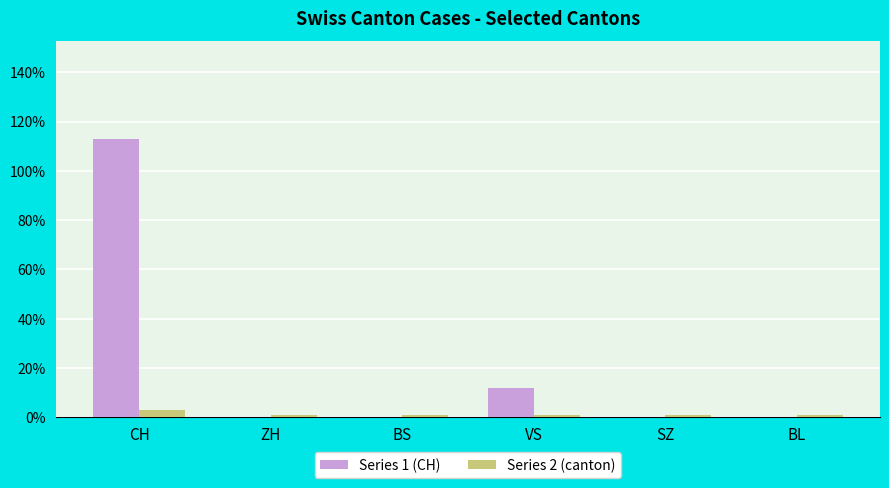

Read the Series 1 (CH) value at CH.

113